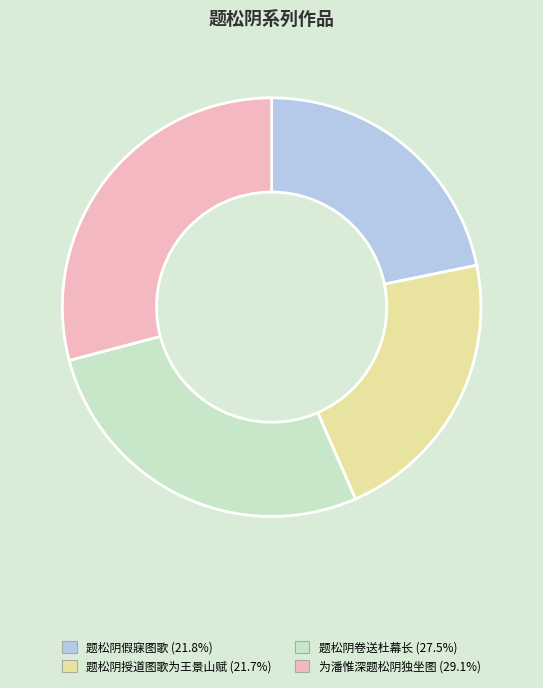

Do 题松阴卷送杜幕长 and 题松阴假寐图歌 together represent more than half of the pie?

No